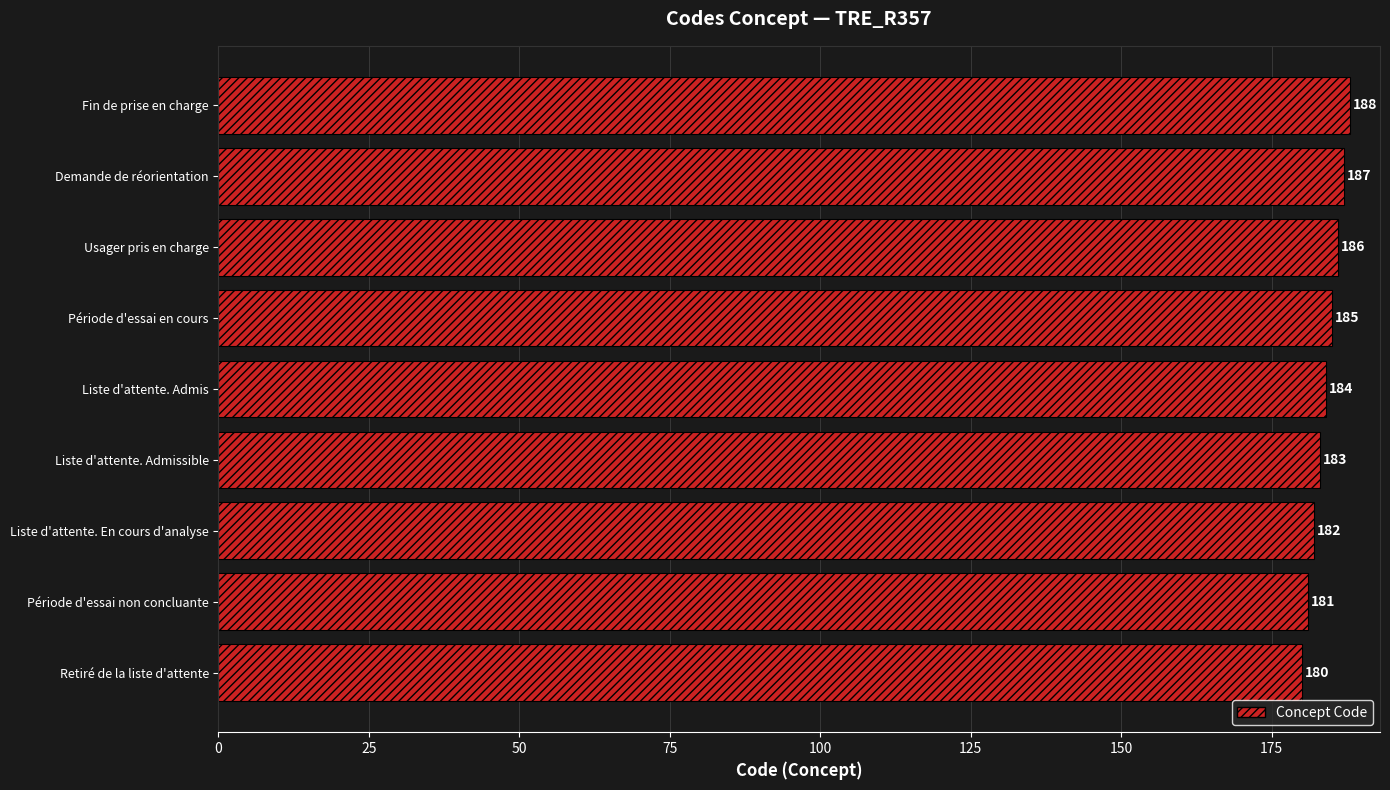

Does the chart contain any negative values?

No